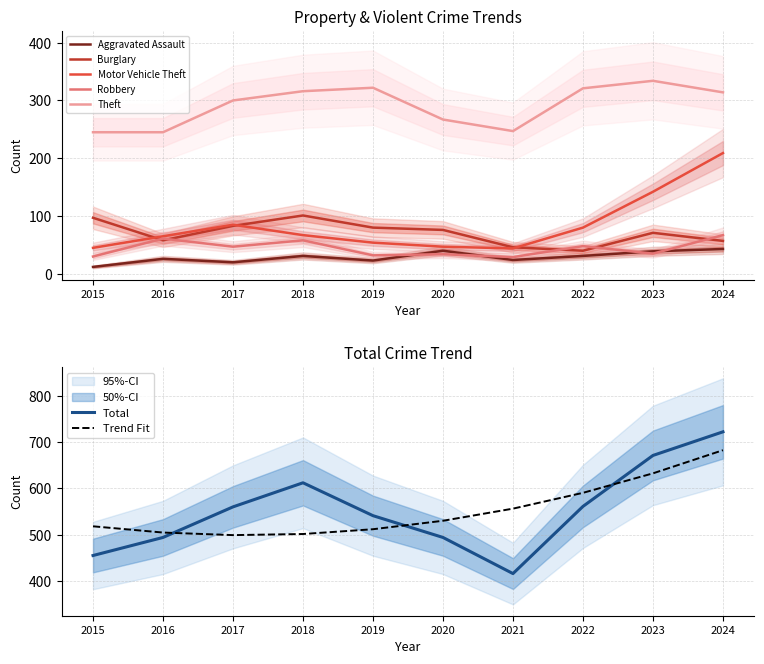

The Motor Vehicle Theft series shows 117 at 2024. True or false?

False